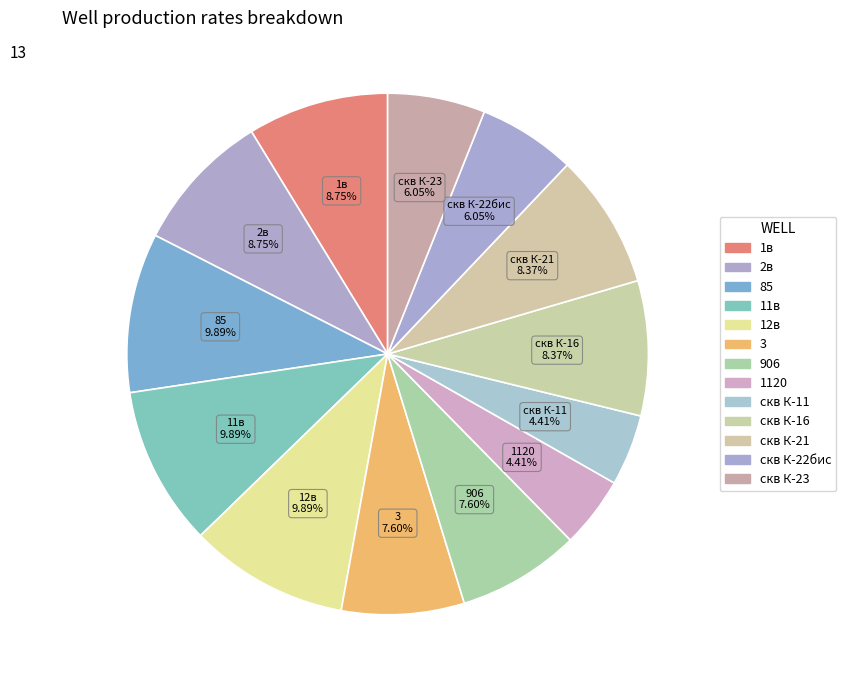

Is 11в the majority of the pie?

No